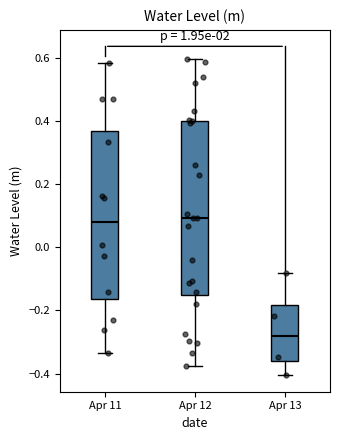

Which box has the lowest median line?

Apr 13